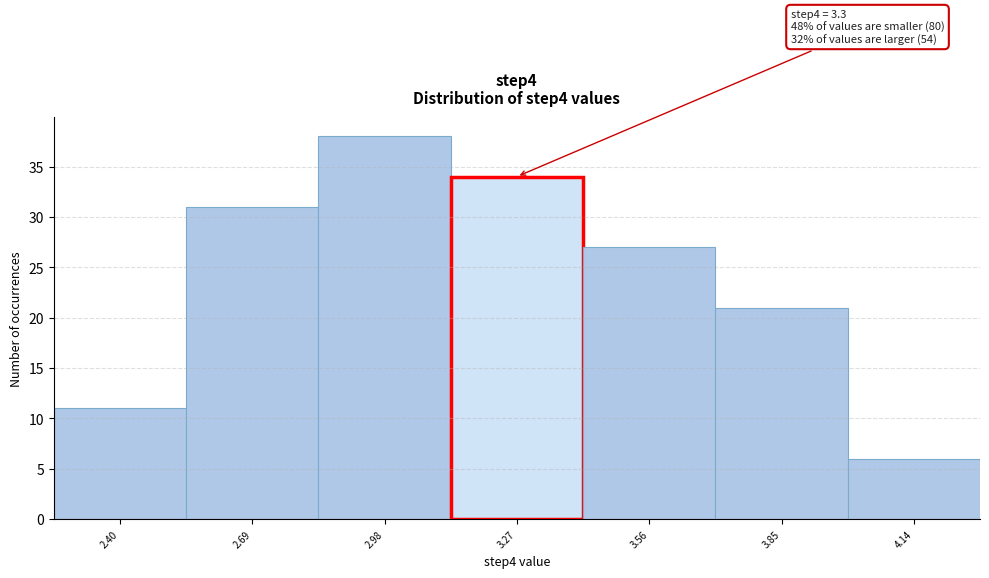

Reading left to right, what are all the values shown in this chart?

2.40=11	2.69=31	2.98=38	3.27=34	3.56=27	3.85=21	4.14=6